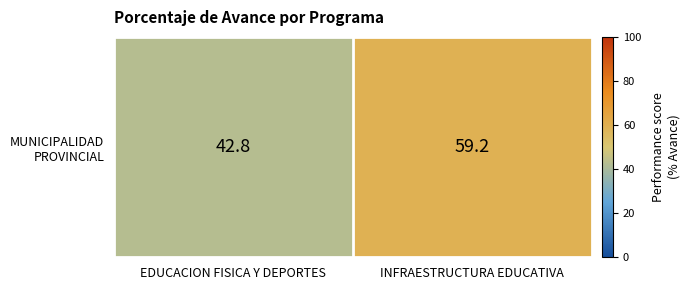

List the labels in order of value, largest first.

INFRAESTRUCTURA EDUCATIVA, EDUCACION FISICA Y DEPORTES